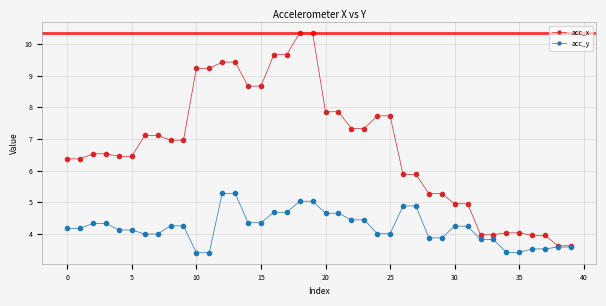

Rank the series by their maximum value, from lowest to highest.

acc_y, acc_x